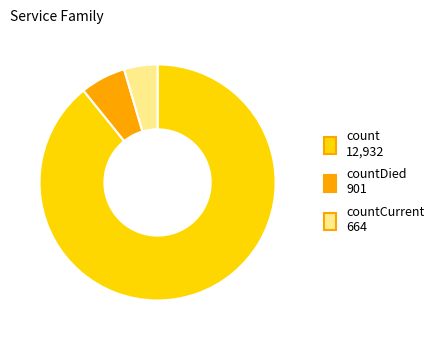

Is there a majority slice in this chart?

Yes